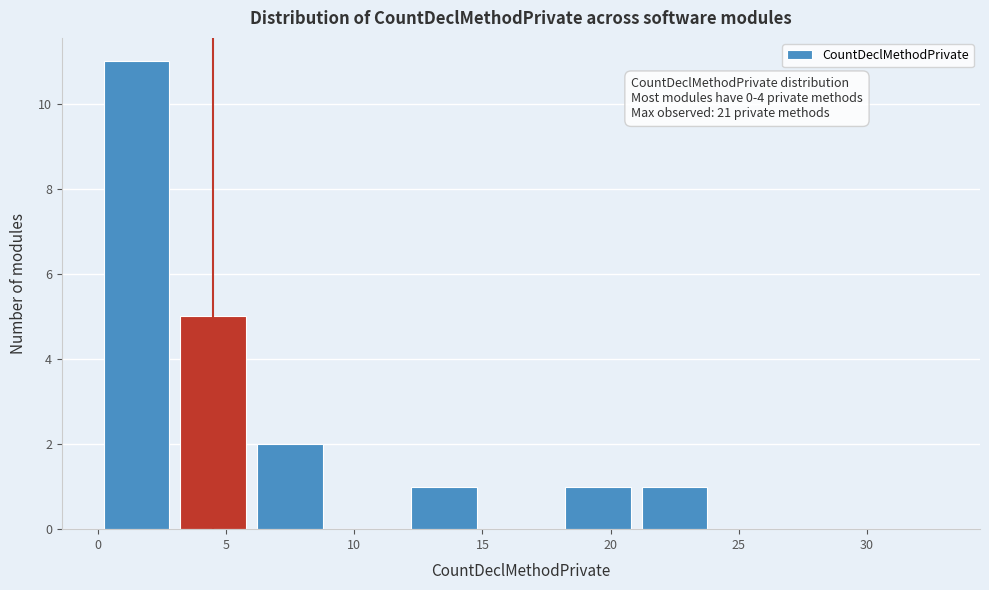

Which range on the x-axis has the tallest bar?

0 to 3